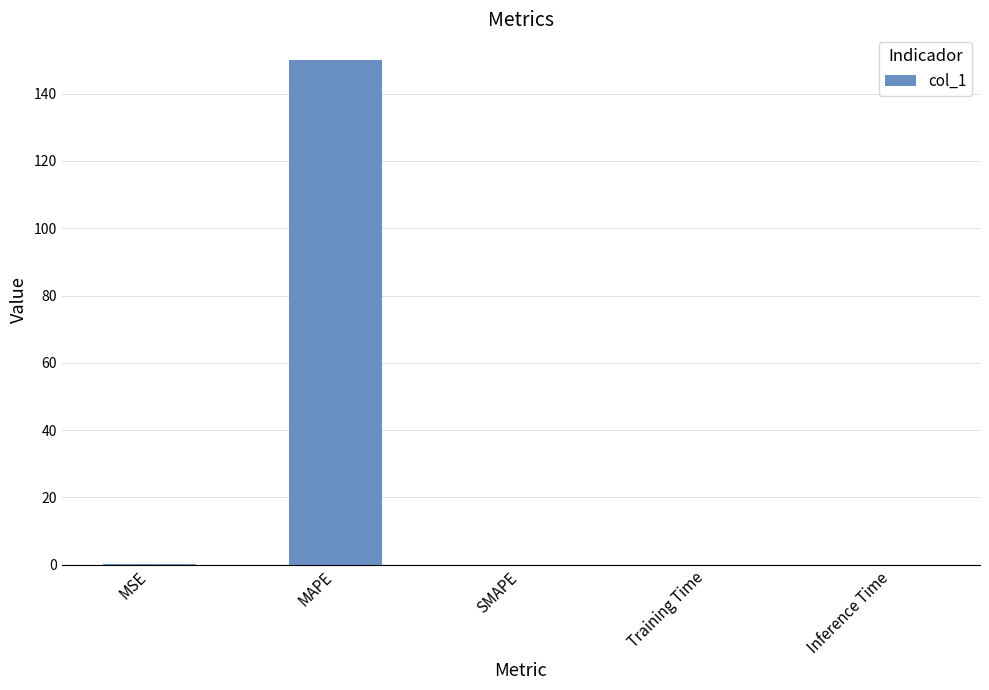

What is the approximate value at MAPE?

150.1